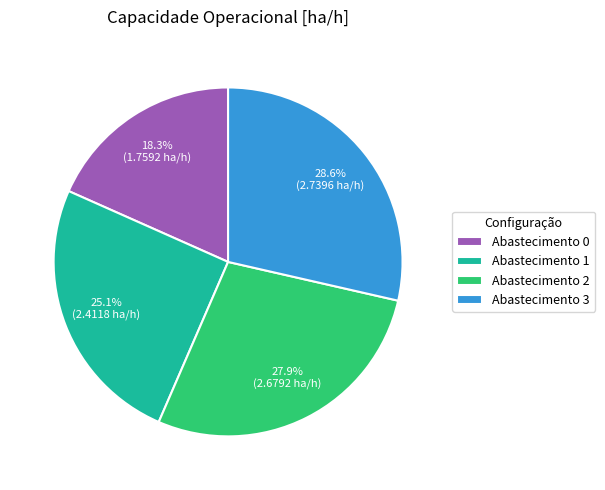

What is the smallest slice in the pie chart?

Abastecimento 0